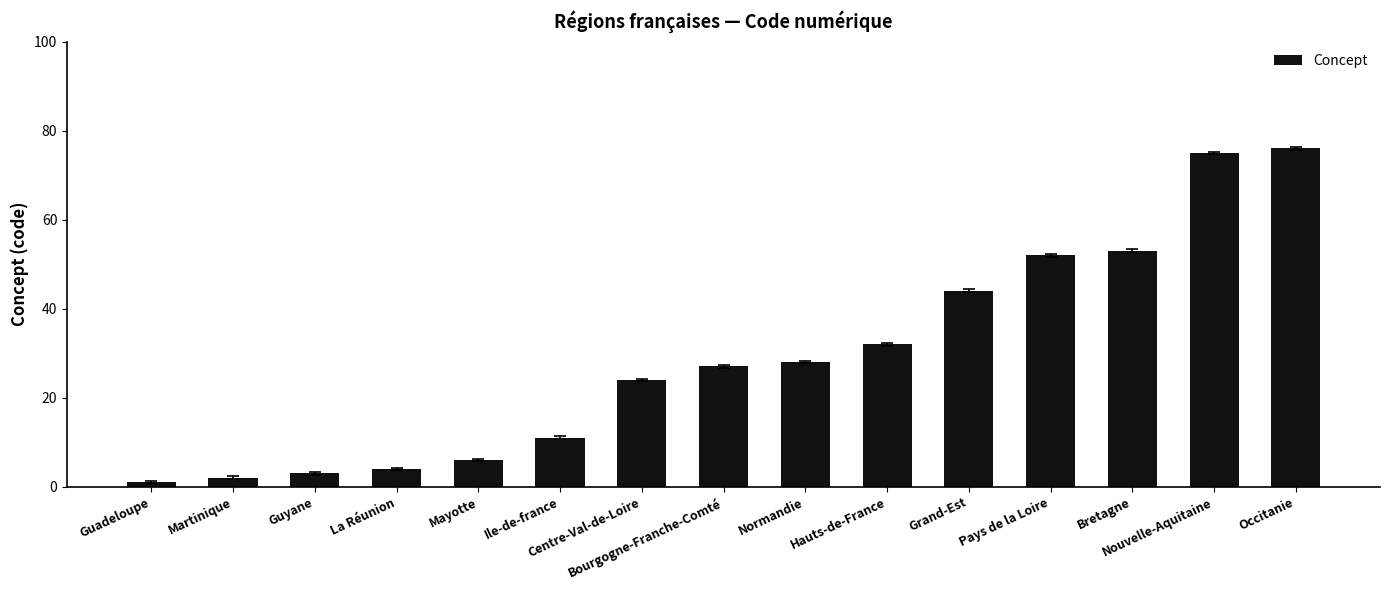

Rank the categories by value from highest to lowest.

Occitanie, Nouvelle-Aquitaine, Bretagne, Pays de la Loire, Grand-Est, Hauts-de-France, Normandie, Bourgogne-Franche-Comté, Centre-Val-de-Loire, Ile-de-france, Mayotte, La Réunion, Guyane, Martinique, Guadeloupe